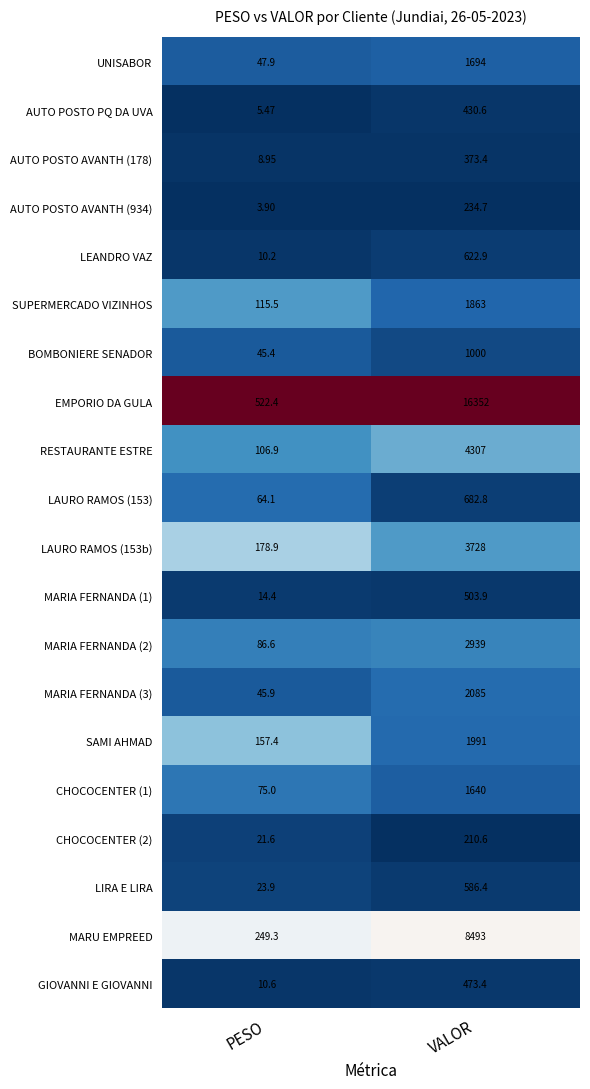

What is the total value across all series at PESO?

1794.3